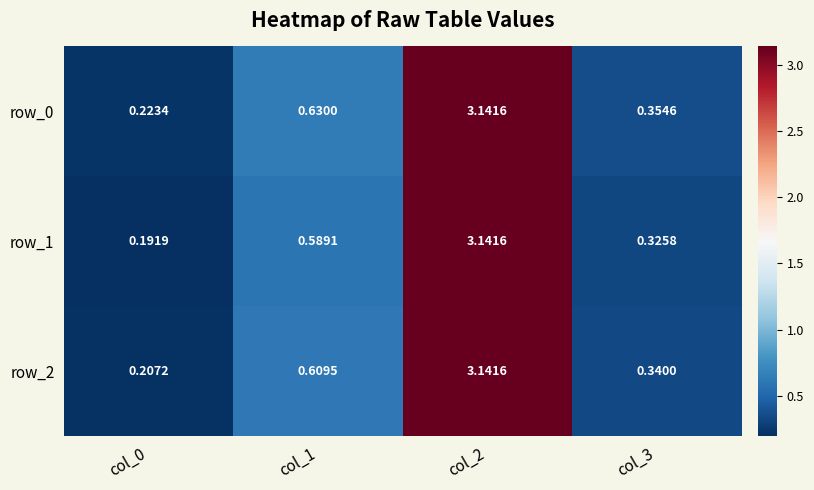

The value of row_0 at col_1 is 0.3. True or false?

False